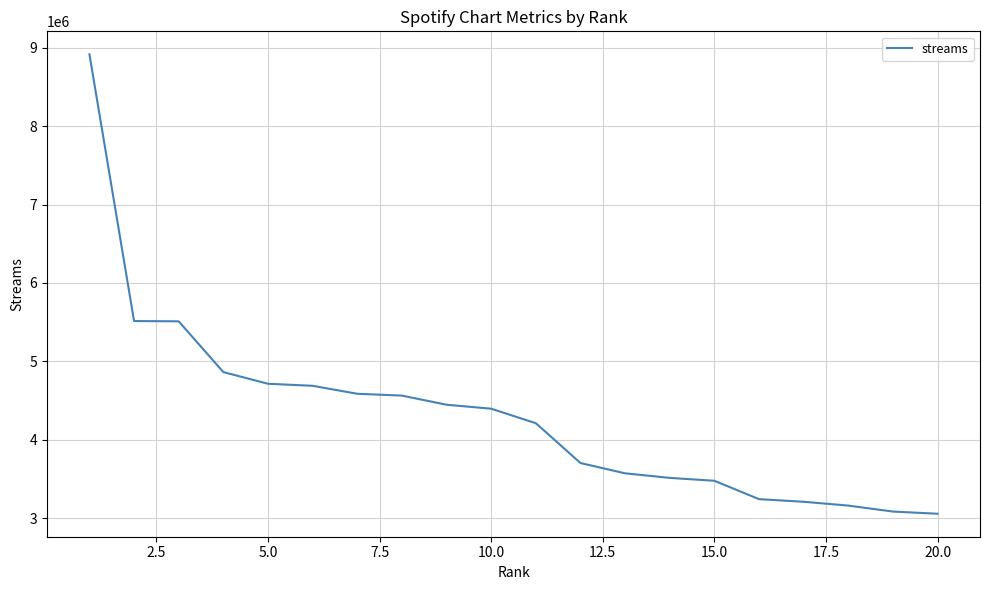

What is the smallest value displayed?

3060241